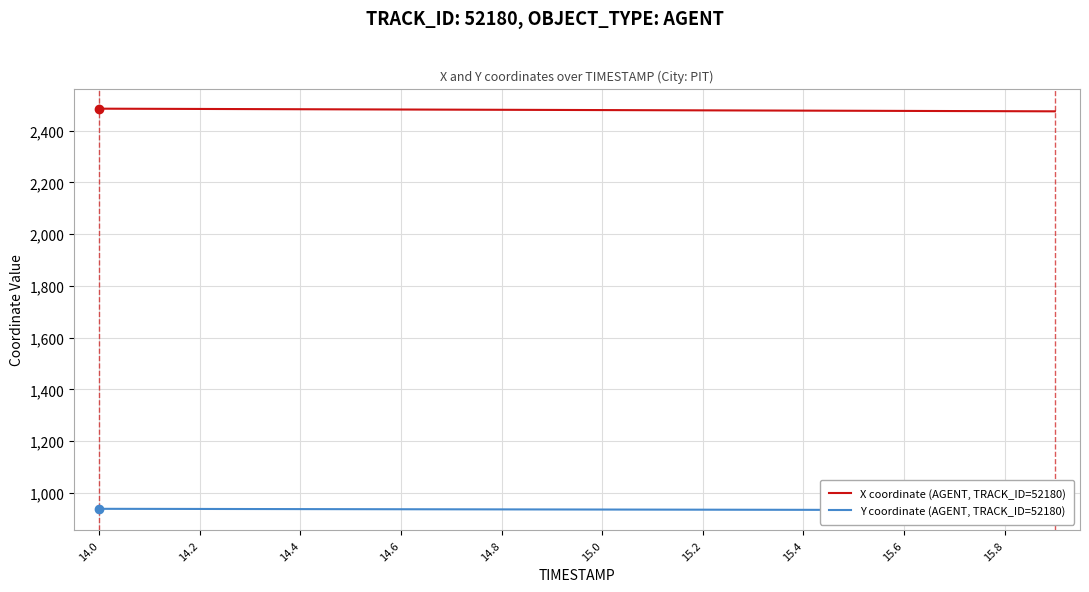

What is the lowest value of the X coordinate (AGENT, TRACK_ID=52180) series?

2475.2